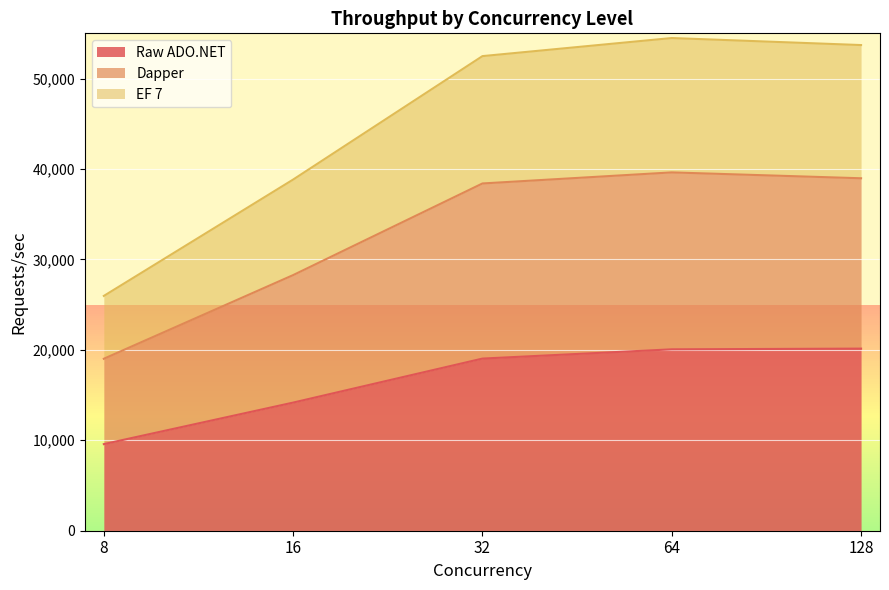

At which label does Dapper first exceed 38399?

64